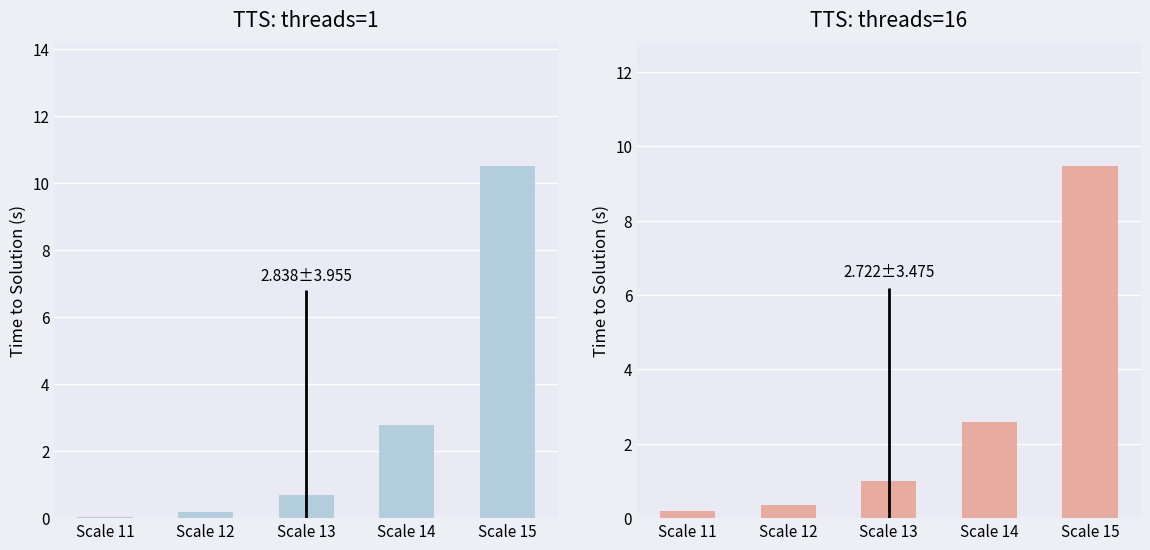

List the series in order of their peak value, highest first.

threads=1, threads=16